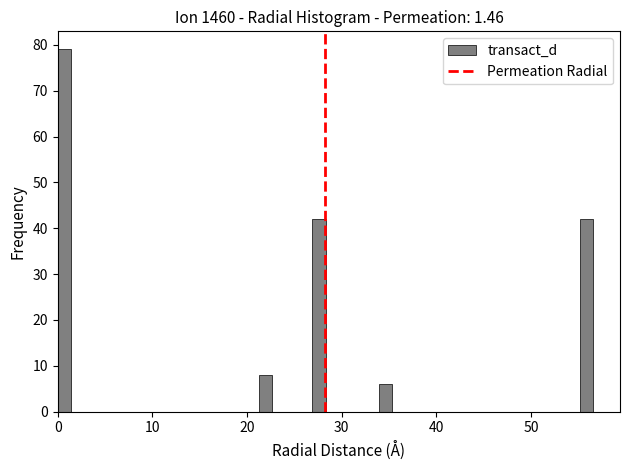

Read against the x-axis, roughly where is the centre of the tallest bar?

1